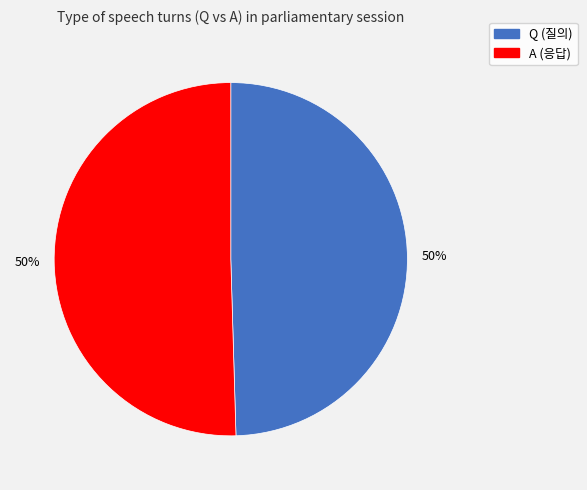

Count the number of slices in the pie.

2